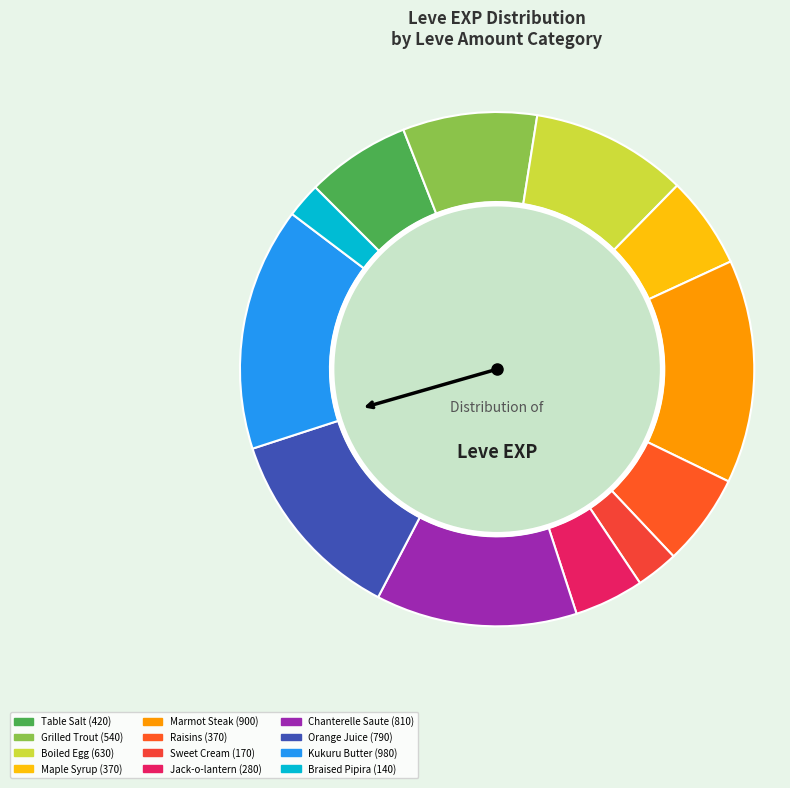

To the nearest percent, what portion does Grilled Trout represent?

8%